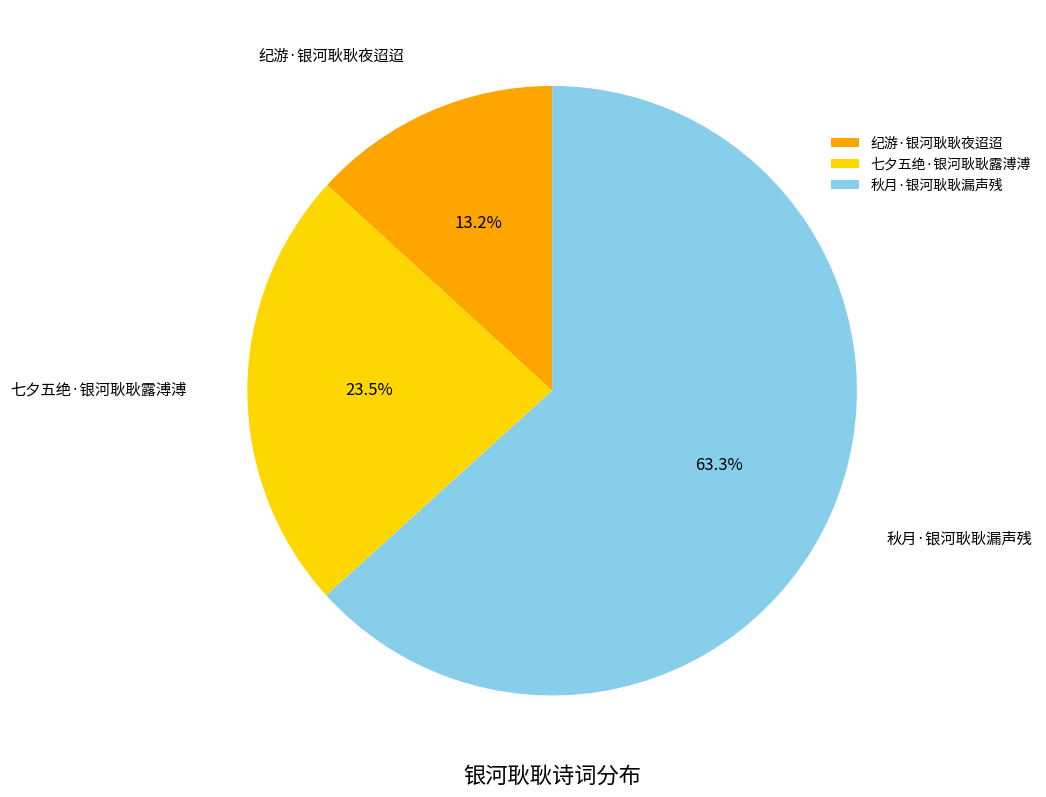

To the nearest percent, what is the combined percentage of 七夕五绝·银河耿耿露溥溥 and 秋月·银河耿耿漏声残?

87%